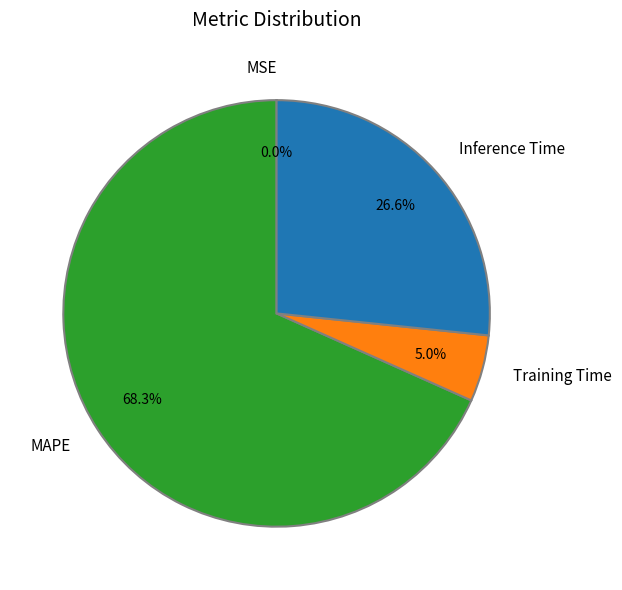

What percentage do MAPE and Inference Time together represent?

95.0%